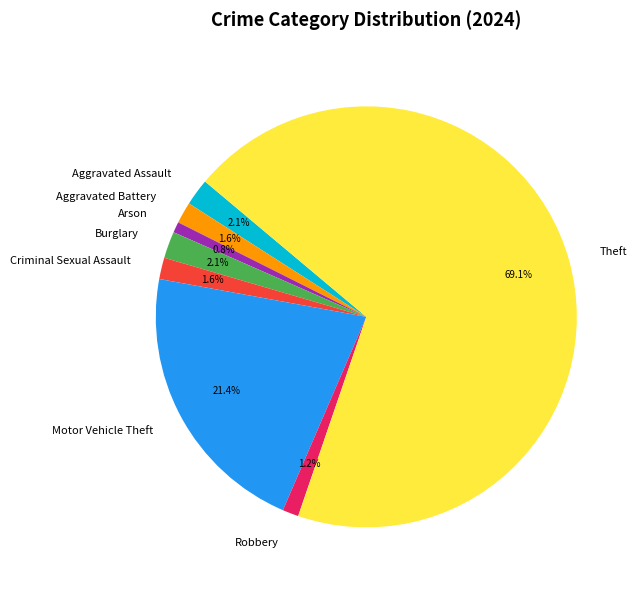

Which slice represents more than half of the pie?

Theft